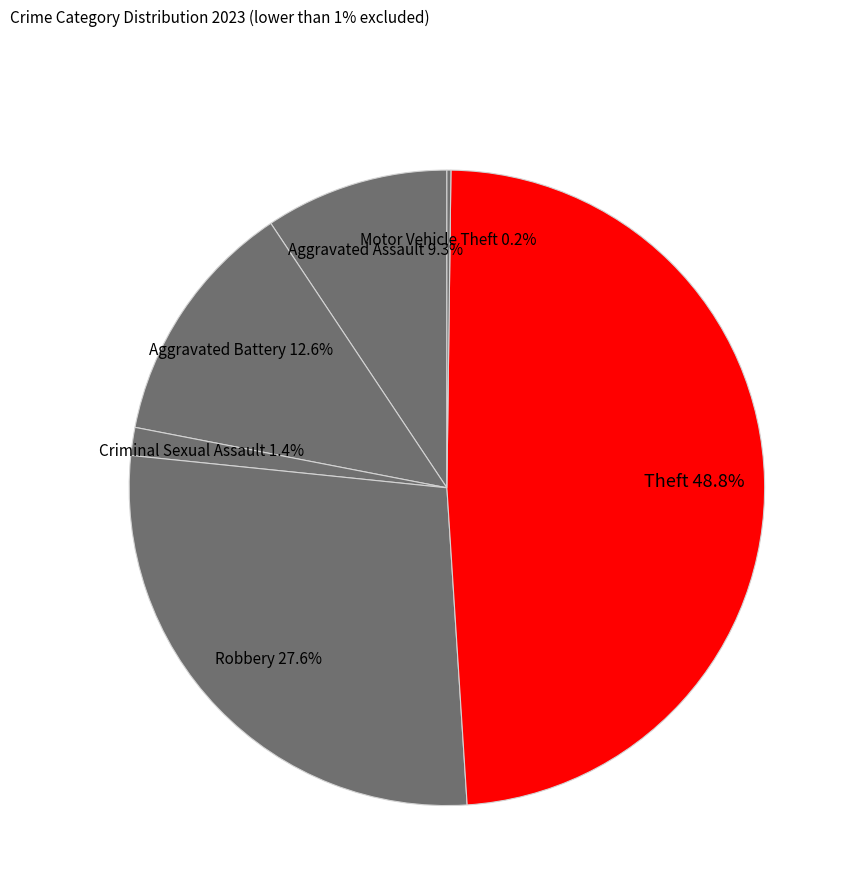

True or false: Aggravated Battery accounts for 13% of the total.

True